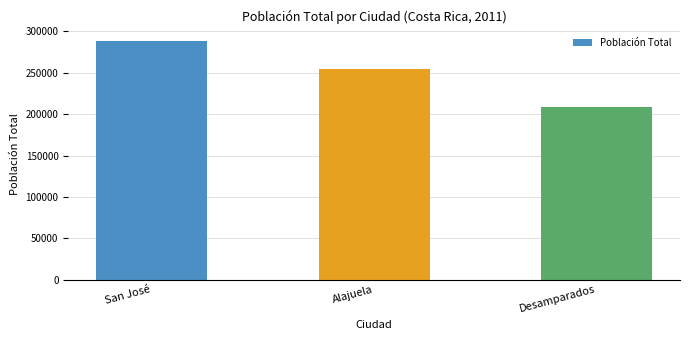

Approximately how many times larger is the value at San José compared to Alajuela?

1.1